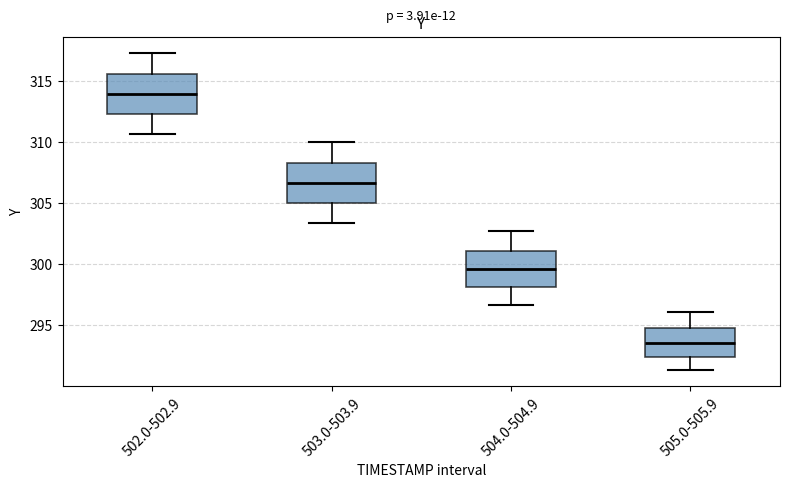

Reading left to right, read every box against the y-axis: the position of its median line, the range the box covers, and the ends of its whiskers. The values are not printed on the chart, so give them approximately, as read against the axis.

502.0-502.9: median 314.0, box 312.5 to 315.5, whiskers 310.5 to 317.5
503.0-503.9: median 306.5, box 305.0 to 308.5, whiskers 303.5 to 310.0
504.0-504.9: median 299.5, box 298.0 to 301.0, whiskers 296.5 to 302.5
505.0-505.9: median 293.5, box 292.5 to 295.0, whiskers 291.5 to 296.0